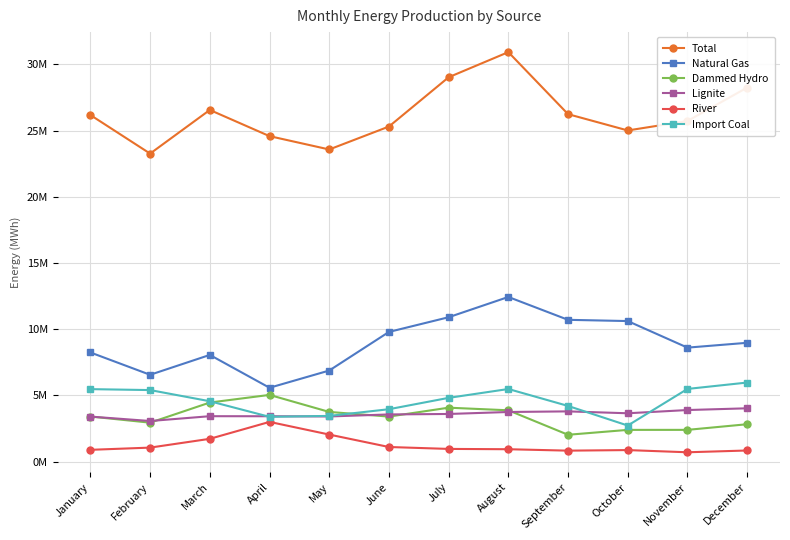

List the series in order of their peak value, highest first.

Total, Natural Gas, Import Coal, Dammed Hydro, Lignite, River